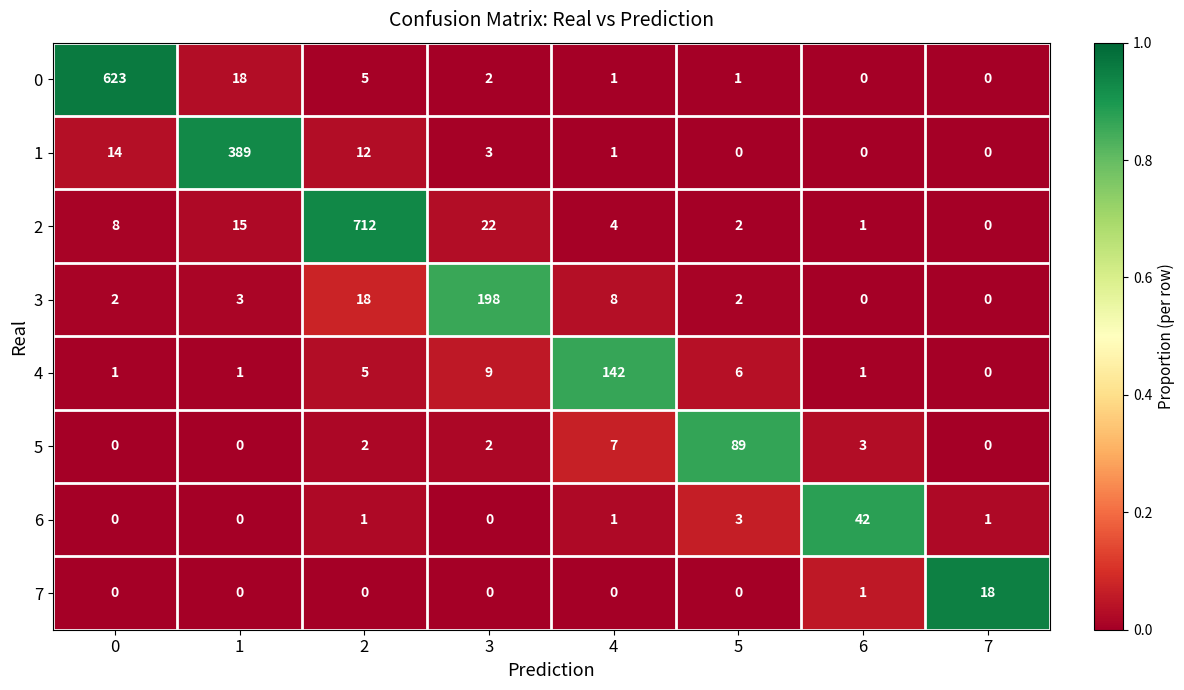

At which label does 7 reach its peak?

7